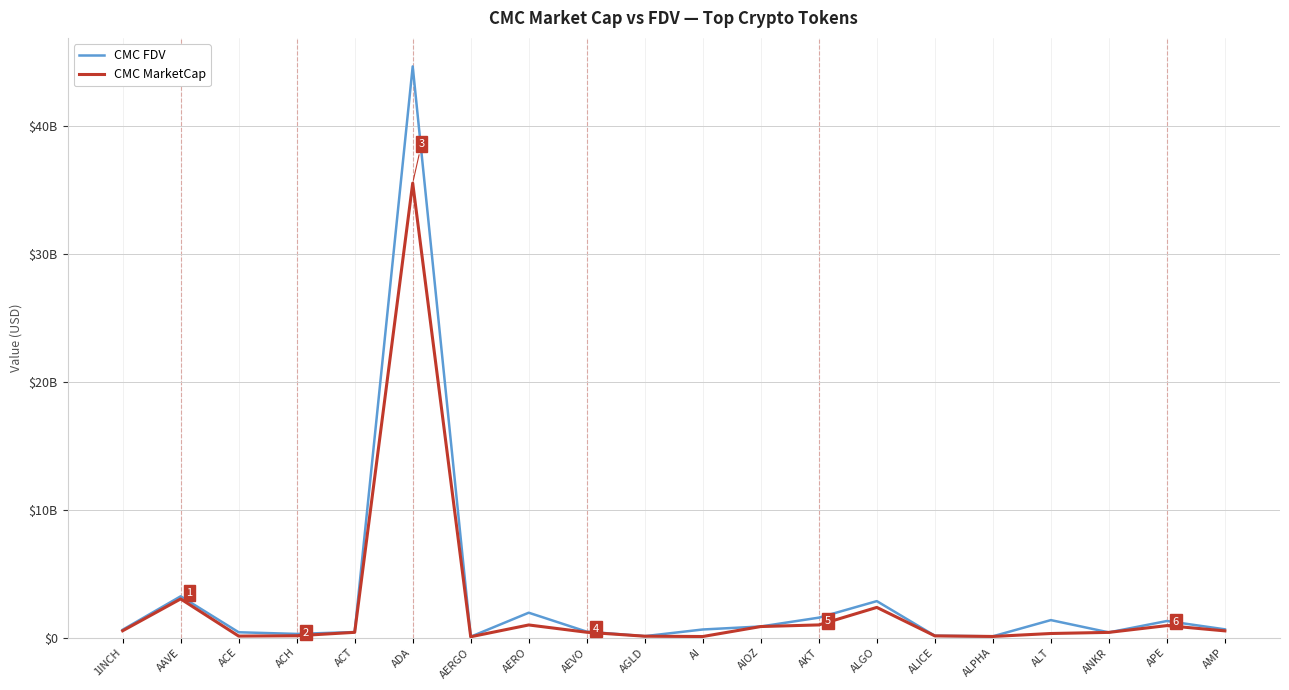

True or false: CMC MarketCap and CMC FDV cross at least once.

True